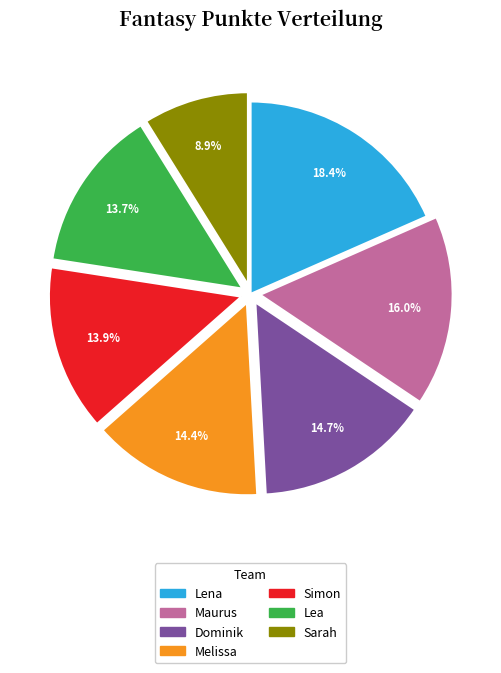

What percentage do Dominik and Sarah together represent?

23.6%